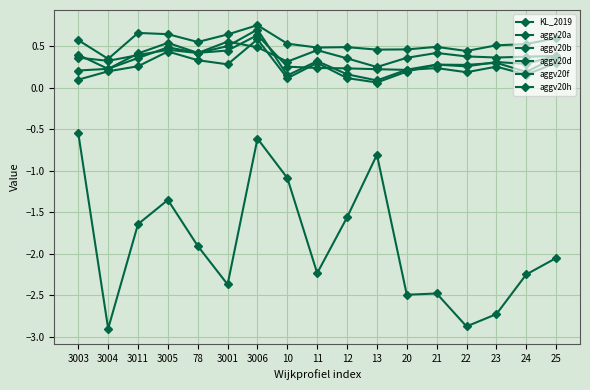

Reading left to right, transcribe all the data shown in this chart.

KL_2019: -0.5	-2.9	-1.6	-1.4	-1.9	-2.4	-0.6	-1.1	-2.2	-1.6	-0.8	-2.5	-2.5	-2.9	-2.7	-2.2	-2.1
aggv20a: 0.2	0.2	0.4	0.5	0.4	0.5	0.7	0.1	0.3	0.2	0.1	0.2	0.3	0.3	0.3	0.3	0.4
aggv20b: 0.1	0.2	0.3	0.4	0.3	0.3	0.6	0.1	0.3	0.1	0.1	0.2	0.3	0.3	0.3	0.2	0.4
aggv20d: 0.4	0.2	0.4	0.5	0.4	0.4	0.6	0.3	0.2	0.2	0.2	0.2	0.2	0.2	0.3	0.2	0.3
aggv20f: 0.4	0.3	0.4	0.5	0.4	0.6	0.5	0.3	0.5	0.4	0.3	0.4	0.4	0.4	0.4	0.4	0.4
aggv20h: 0.6	0.3	0.7	0.6	0.6	0.6	0.8	0.5	0.5	0.5	0.5	0.5	0.5	0.4	0.5	0.5	0.6